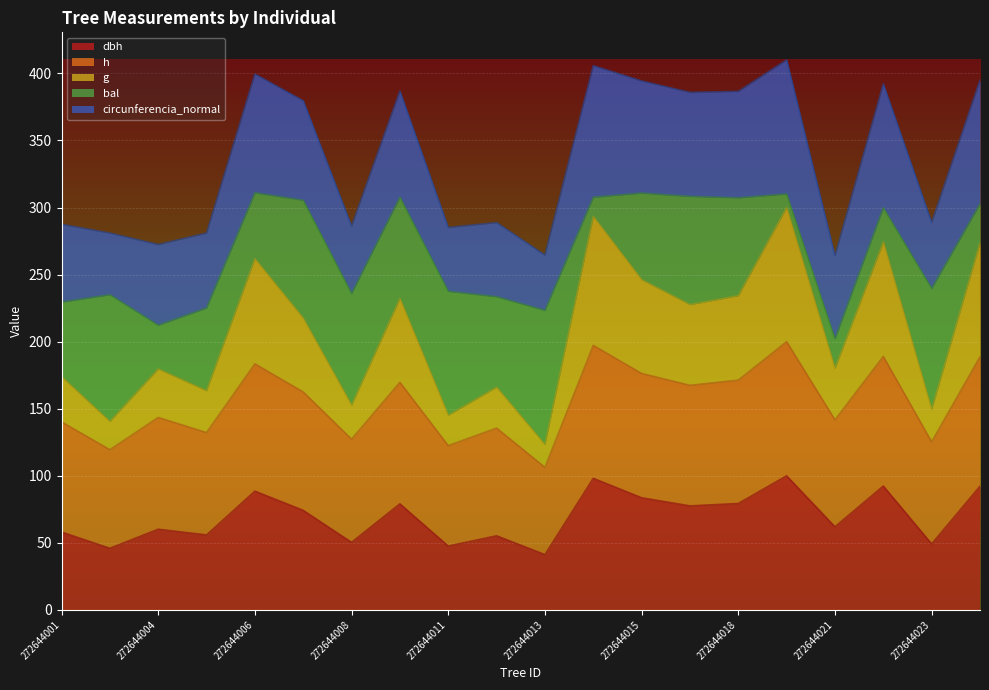

List the labels in order of dbh value, largest first.

272644019, 272644014, 272644022, 272644024, 272644006, 272644015, 272644018, 272644010, 272644017, 272644007, 272644021, 272644004, 272644001, 272644005, 272644012, 272644008, 272644023, 272644011, 272644003, 272644013